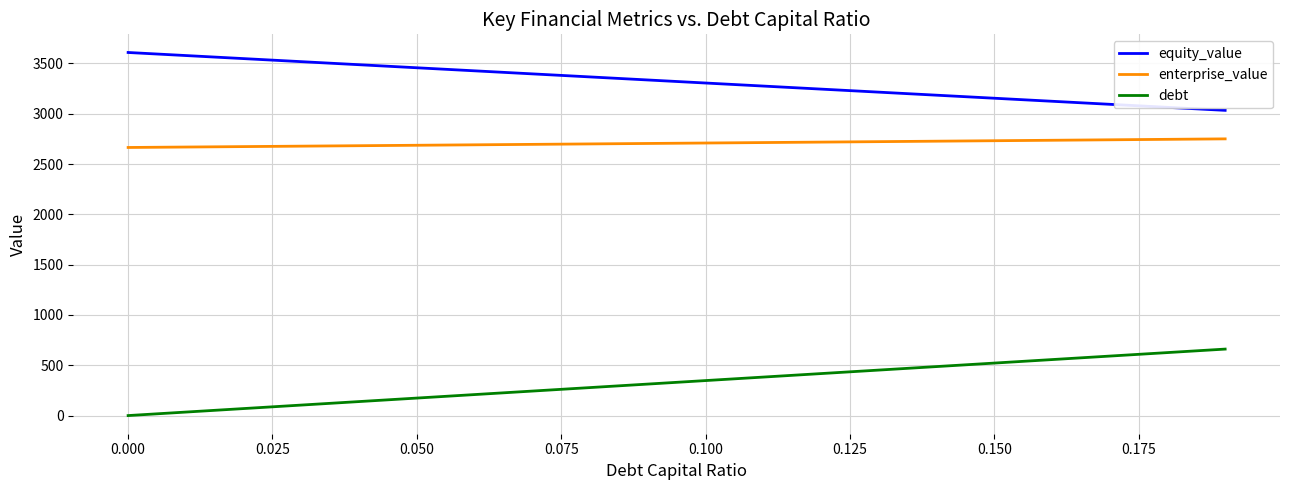

Which series has the largest total across all categories?

equity_value